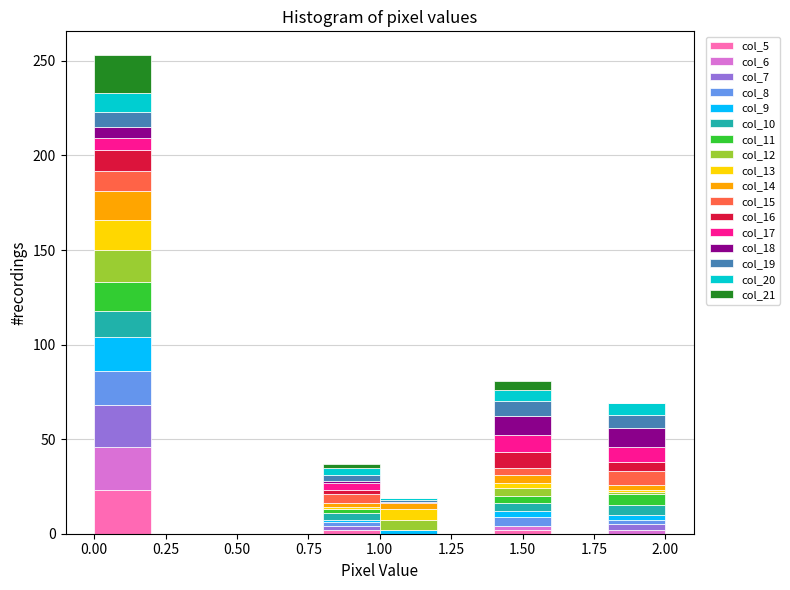

Reading left to right, list every stacked bar in this chart as the range it spans on the x-axis followed by its total height. The values are not printed on the chart, so give them approximately, as read against the axis.

0.0 to 0.2: 255
0.2 to 0.4: 0
0.4 to 0.6: 0
0.6 to 0.8: 0
0.8 to 1.0: 35
1.0 to 1.2: 20
1.2 to 1.4: 0
1.4 to 1.6: 80
1.6 to 1.8: 0
1.8 to 2.0: 70